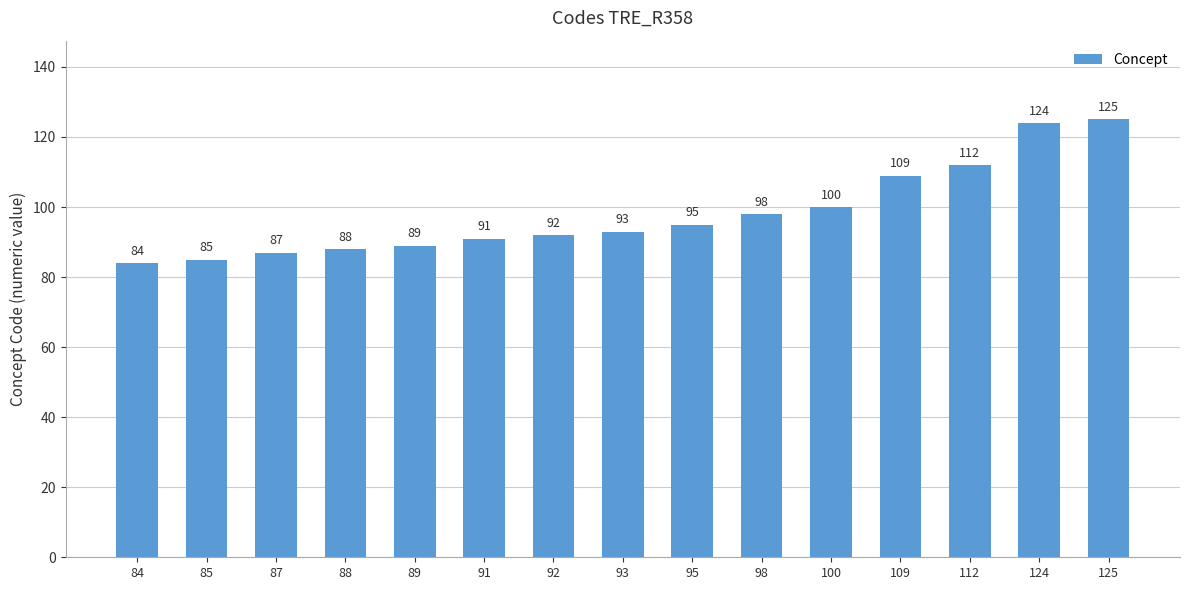

True or false: the data shows 44 at 88.

False